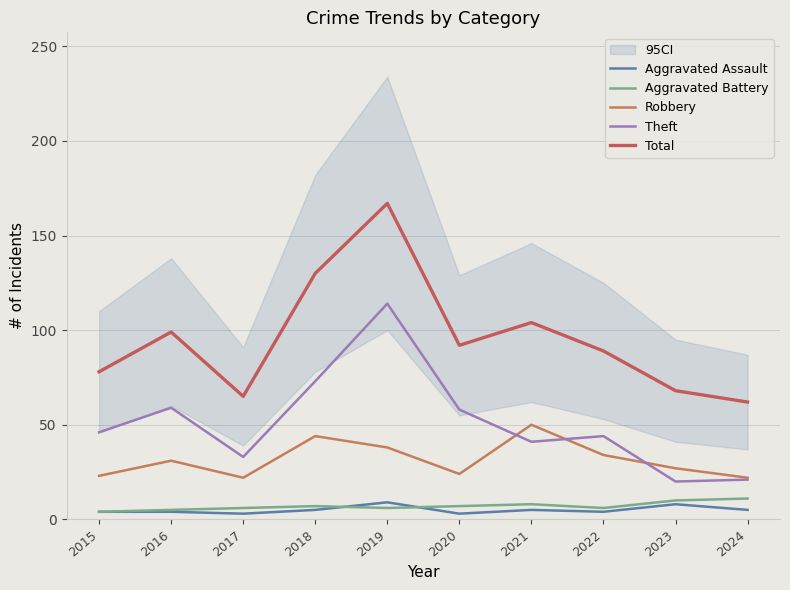

Reading left to right, extract all data points from this chart.

Aggravated Assault: 4	4	3	5	9	3	5	4	8	5
Aggravated Battery: 4	5	6	7	6	7	8	6	10	11
Robbery: 23	31	22	44	38	24	50	34	27	22
Theft: 46	59	33	73	114	58	41	44	20	21
Total: 78	99	65	130	167	92	104	89	68	62